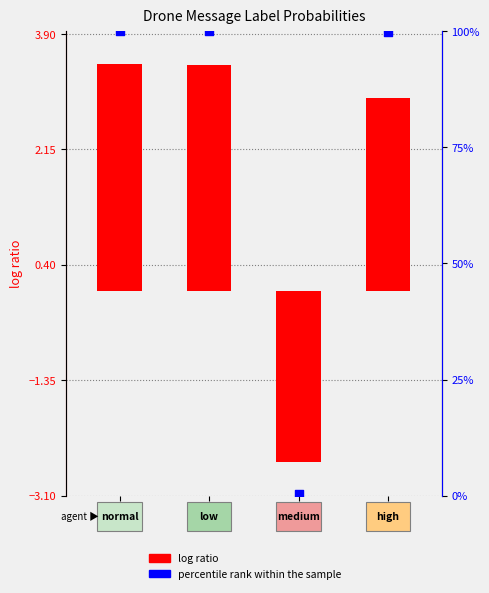

Which series contains the highest Y value?

percentile rank within the sample